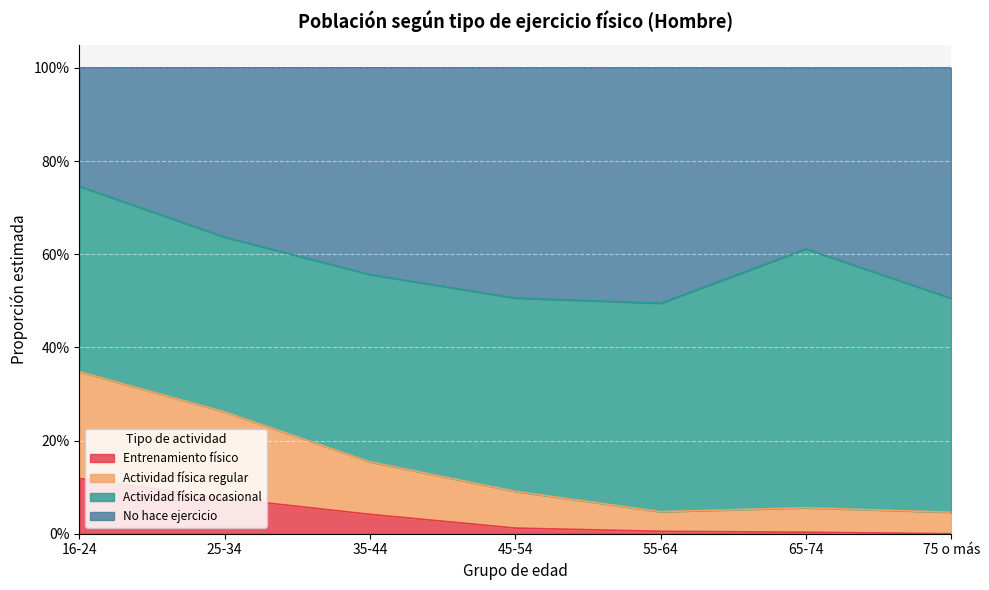

True or false: No hace ejercicio and Entrenamiento físico intersect in this chart.

False